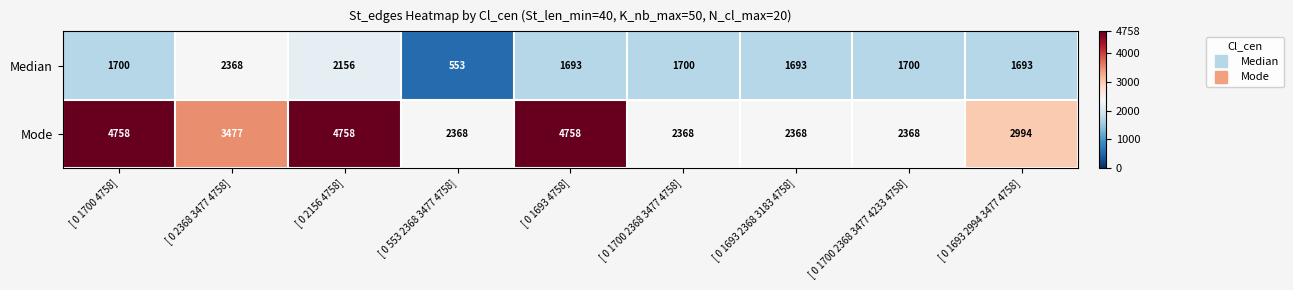

What is the highest value of the Mode series?

4758